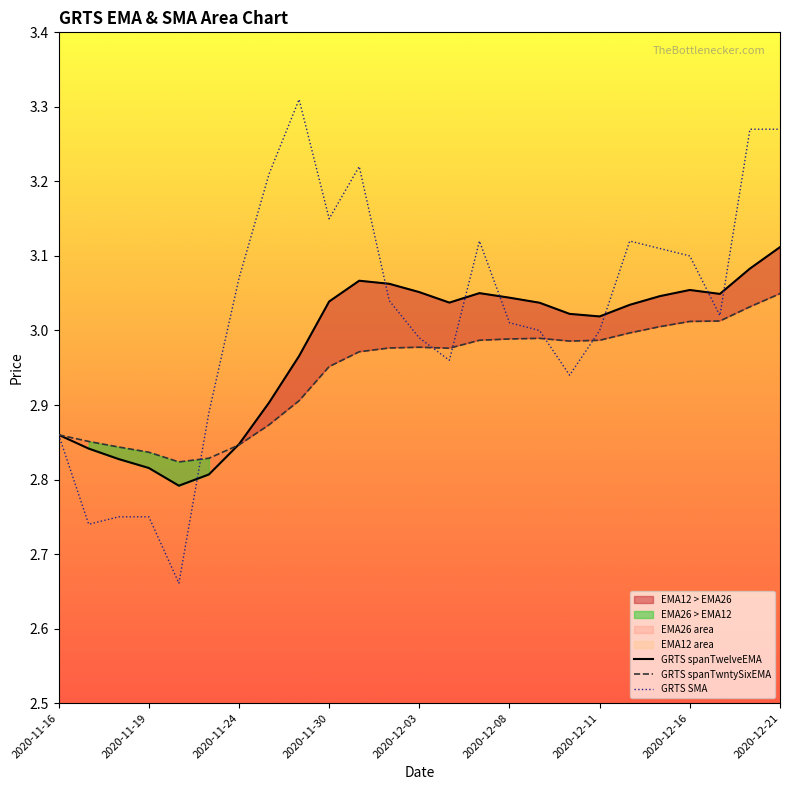

The GRTS SMA series shows 2.7 at 2020-11-17. True or false?

True